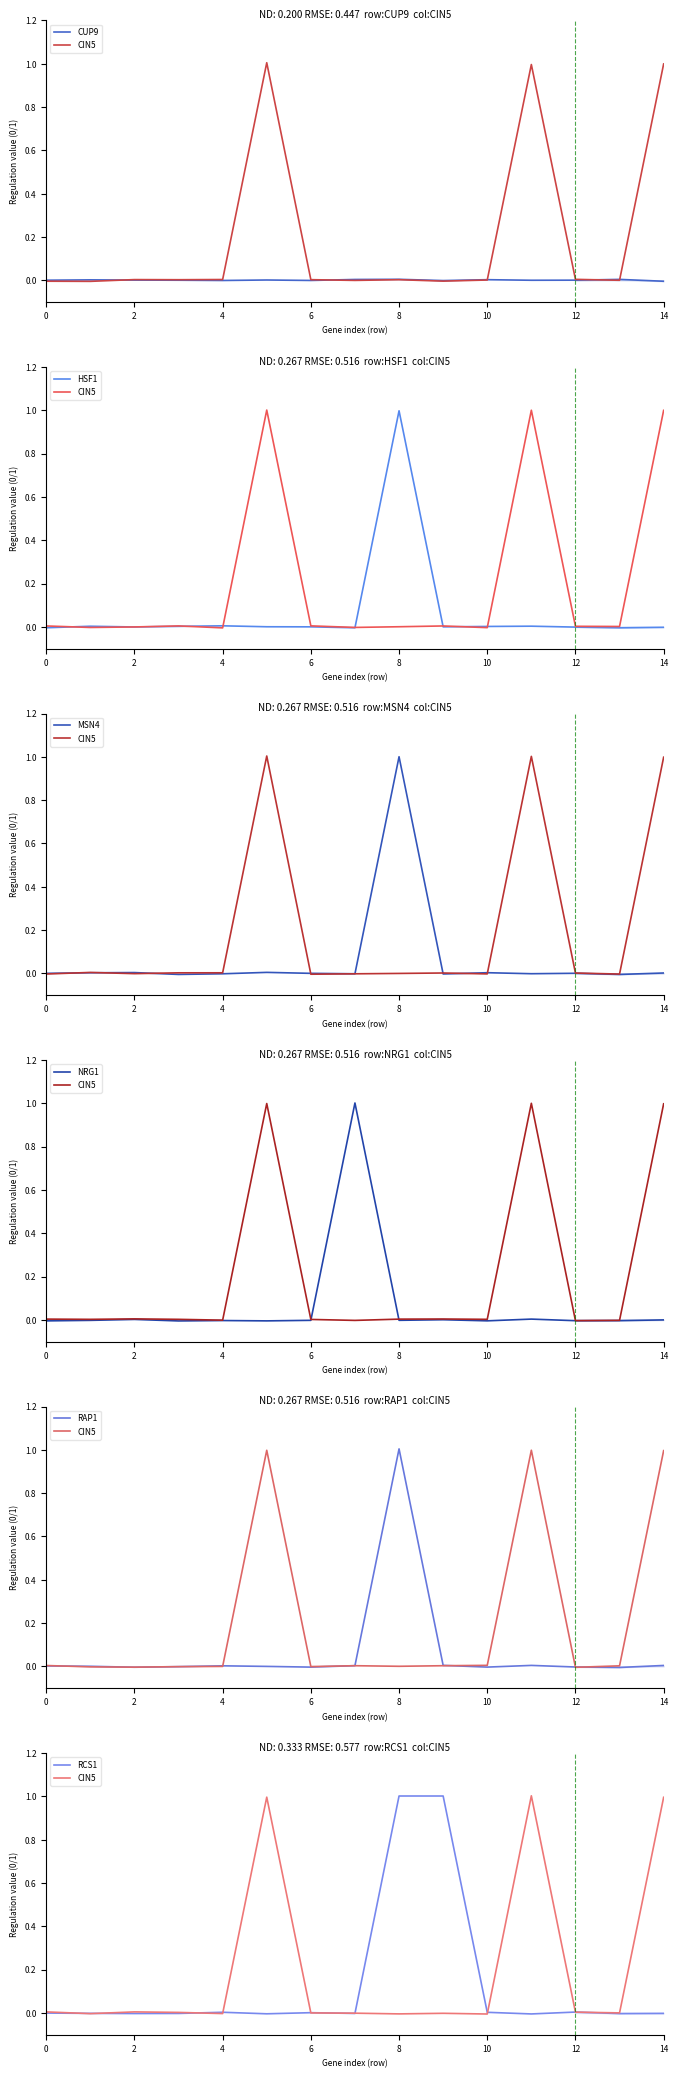

Which series has the largest total across all categories?

RCS1